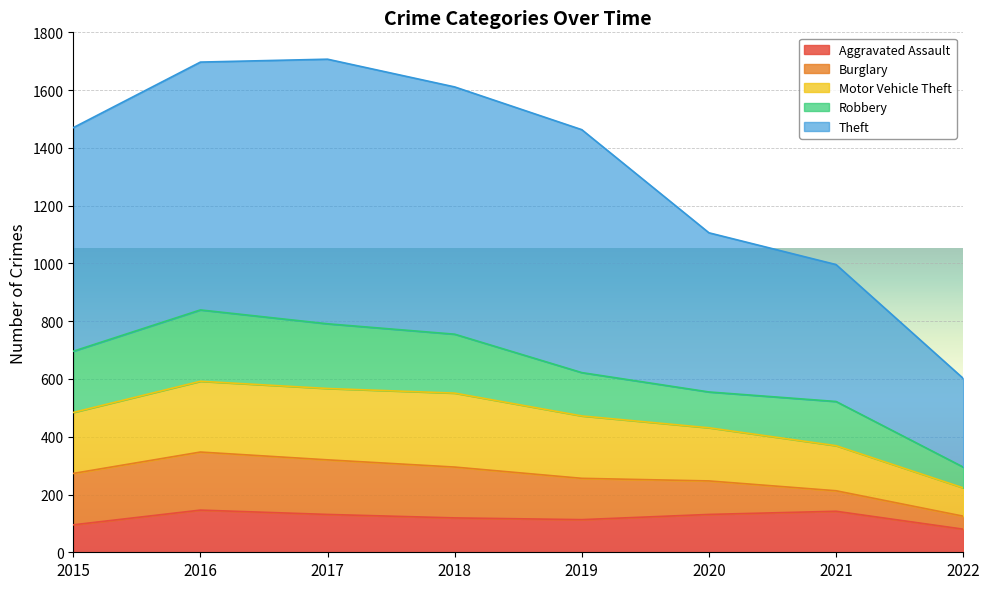

What are all the series names shown in the legend?

Aggravated Assault, Burglary, Motor Vehicle Theft, Robbery, Theft